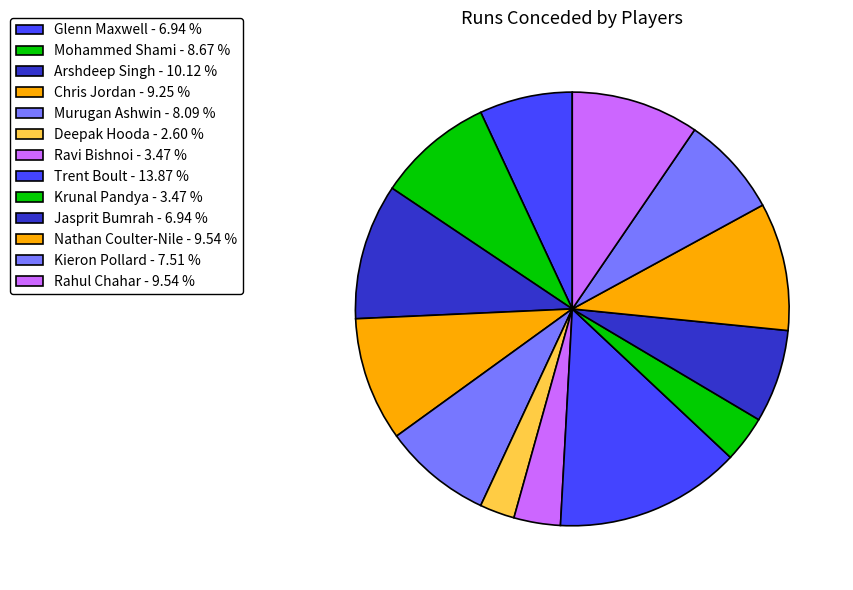

Which category has the biggest portion of the pie?

Trent Boult